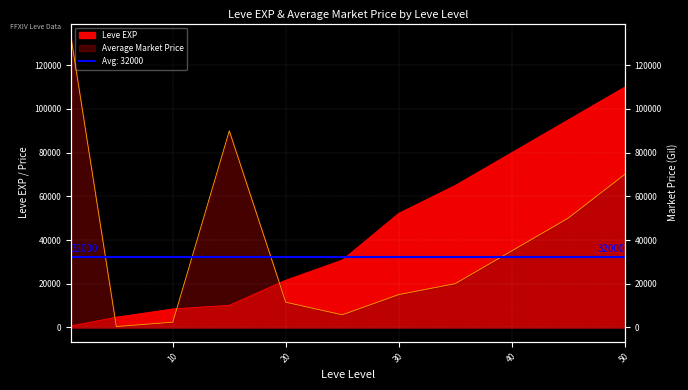

Is the value of Average Price at 5 greater than the value of Leve EXP at 45?

No